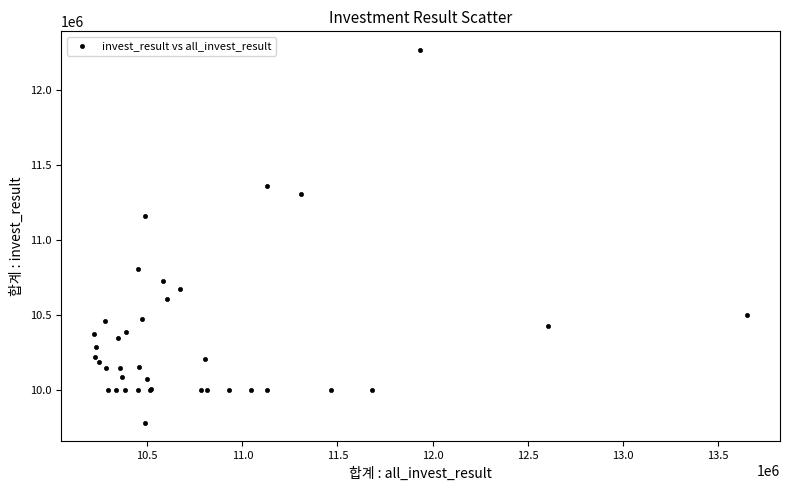

What Y value in the scatter plot is closest to 11023970?

11161477.4